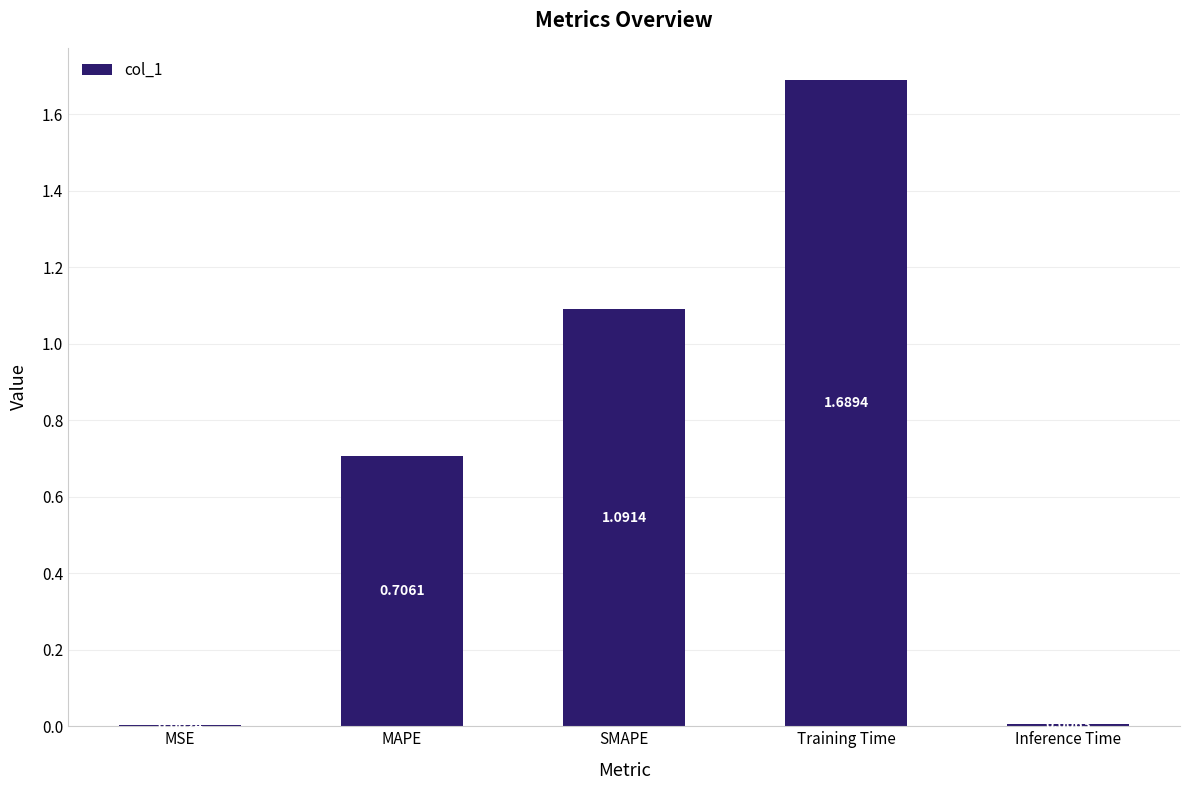

Between MSE and Training Time, which is larger?

Training Time